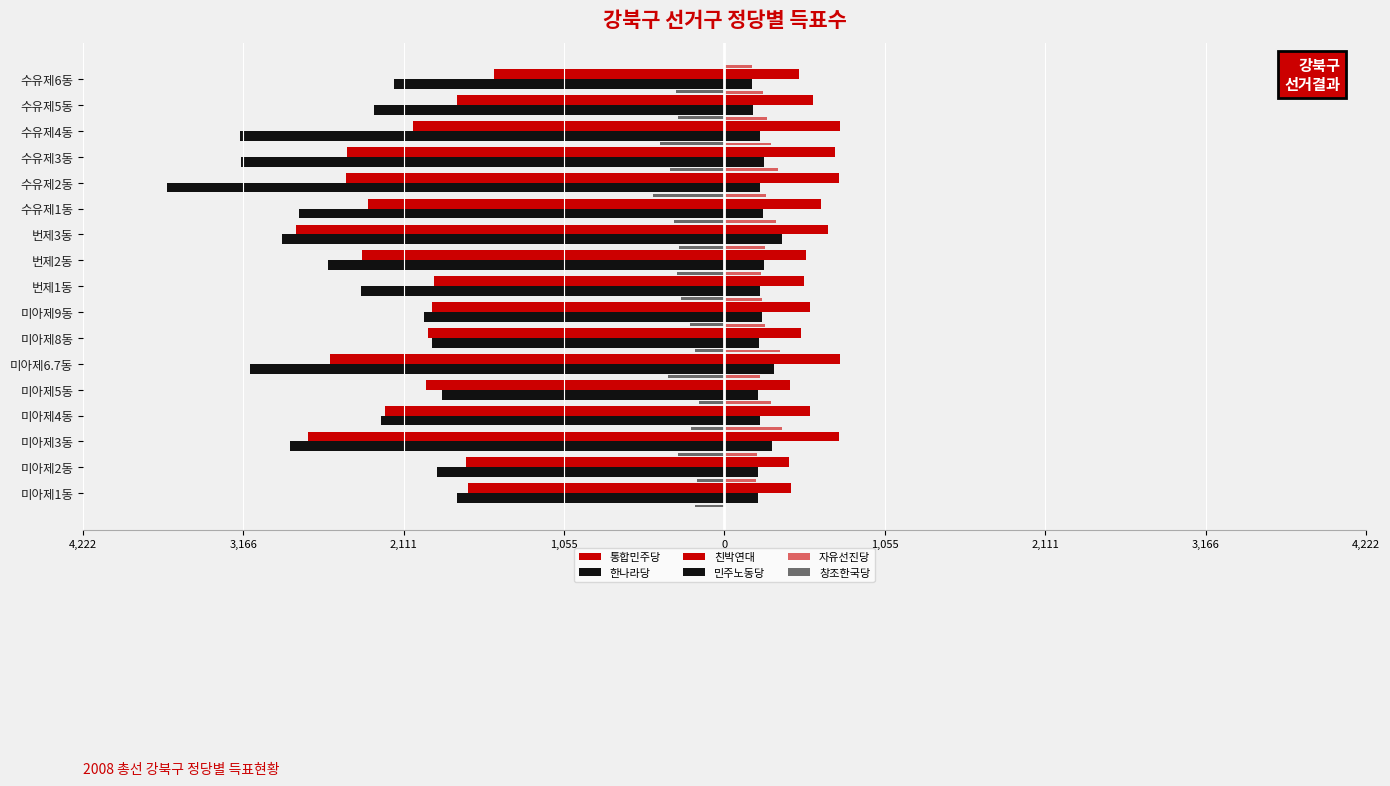

What is the average value of the 창조한국당 series?

-292